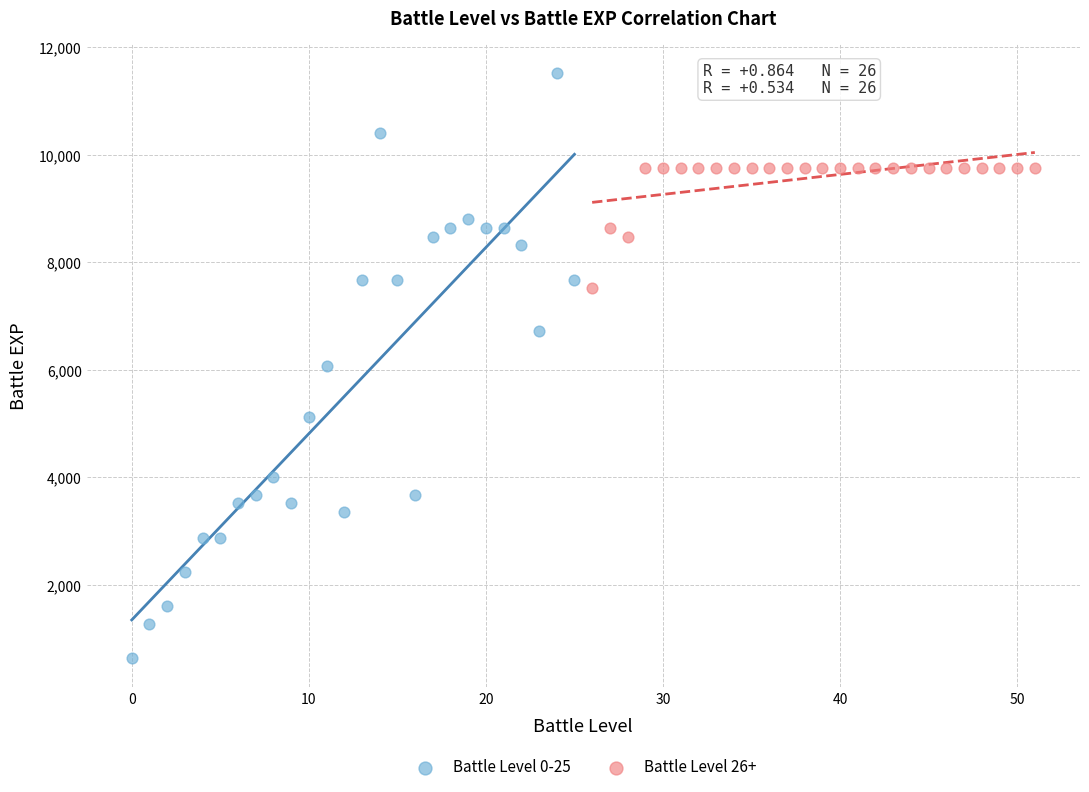

Which series has the largest Y range (max minus min)?

Battle Level 0-25